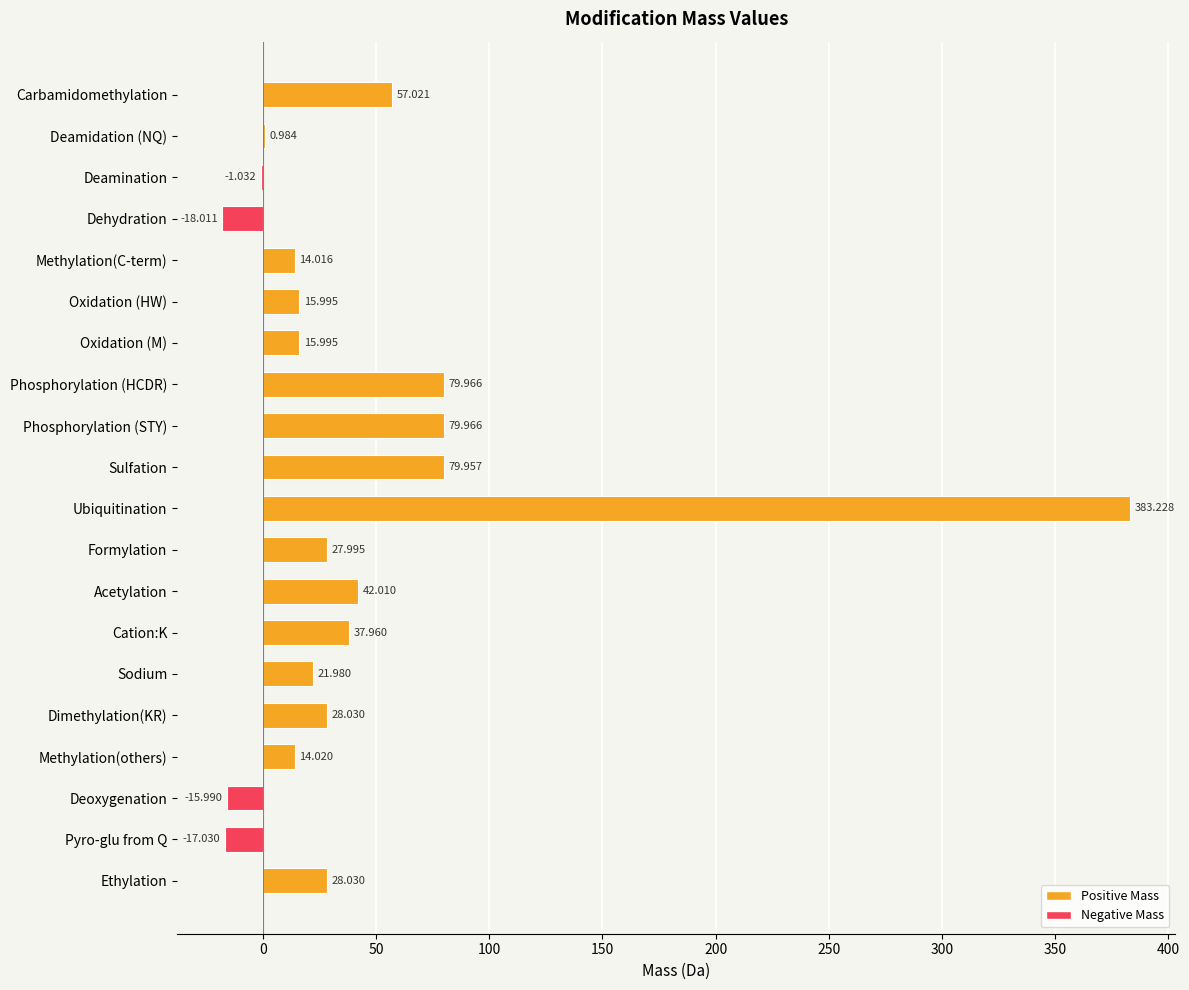

At which category does the chart reach its peak across all series?

Ubiquitination